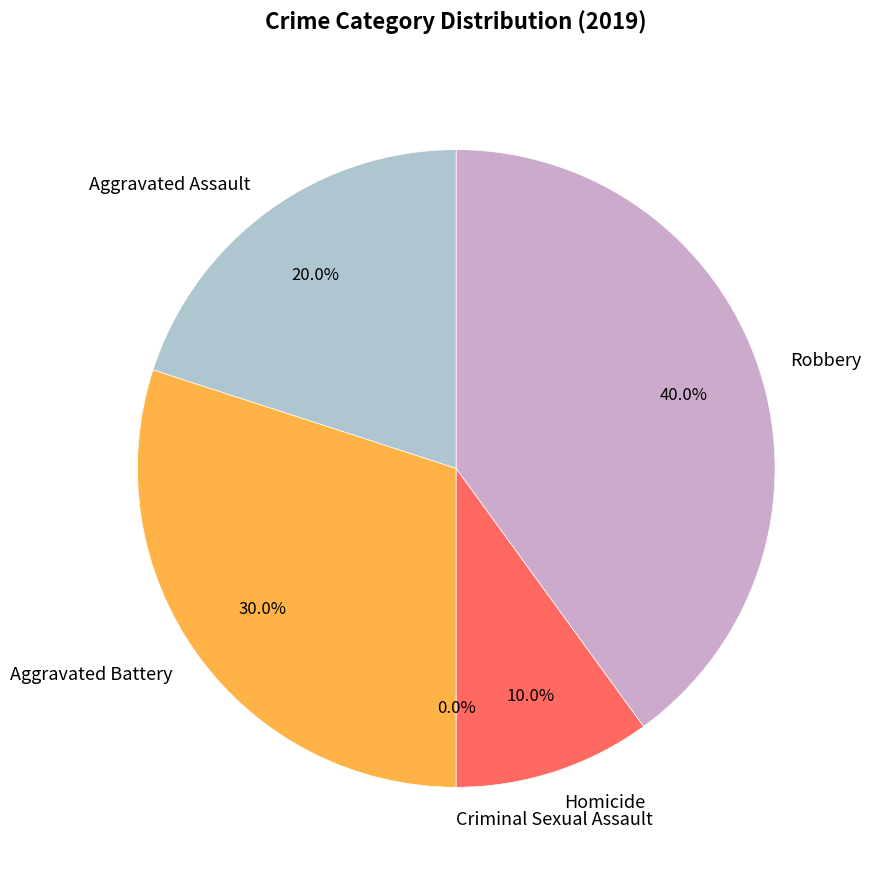

Between Robbery and Aggravated Battery, which is larger?

Robbery